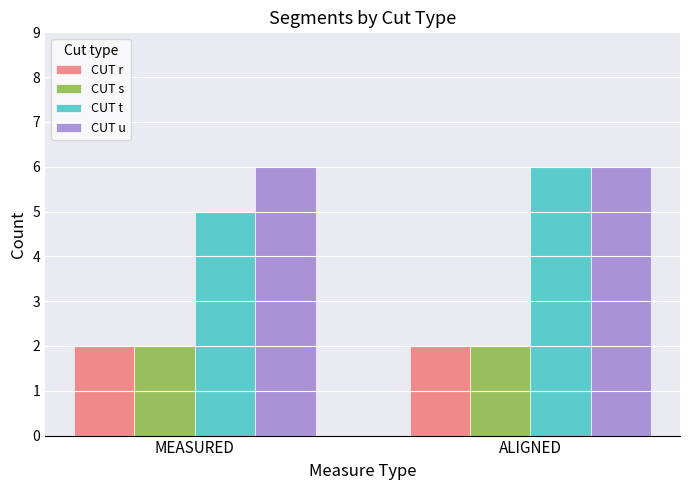

At which category is the sum across all series the highest?

ALIGNED